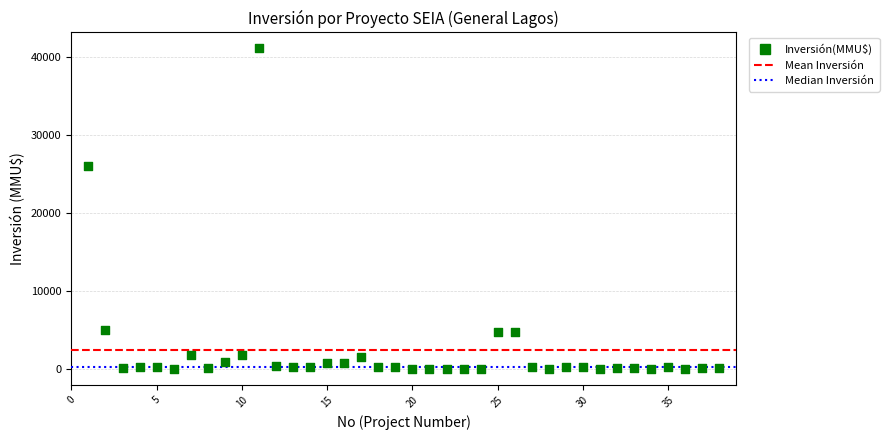

What Y value in the scatter plot is closest to 20537?

26000